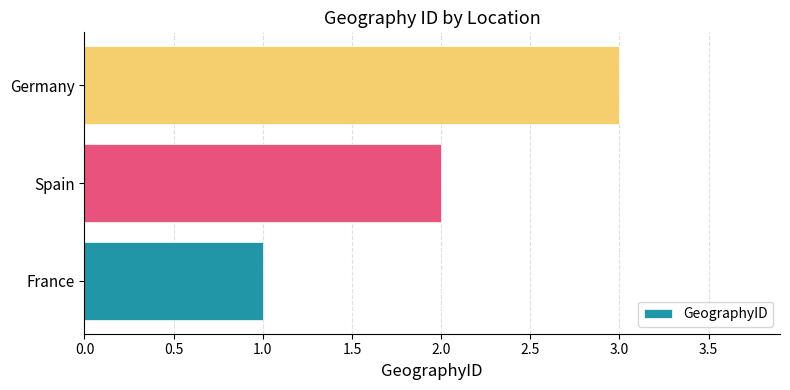

What is the approximate value at Germany?

3